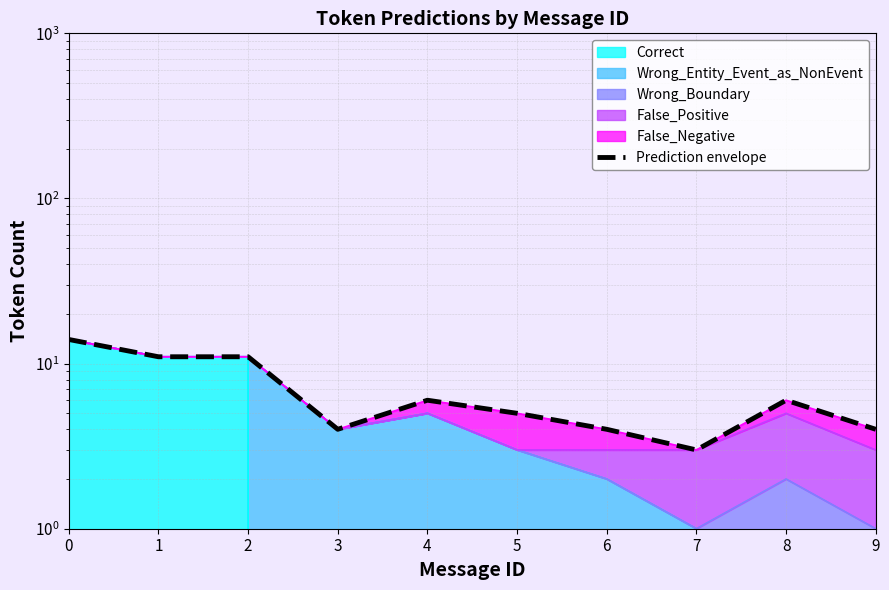

What is the difference between the maximum and second lowest values?

10